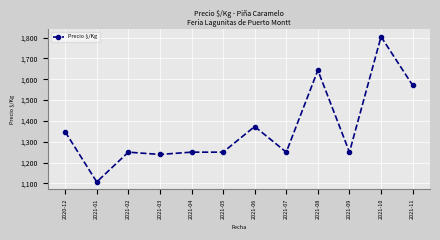

At which category does the chart reach its peak across all series?

2021-10